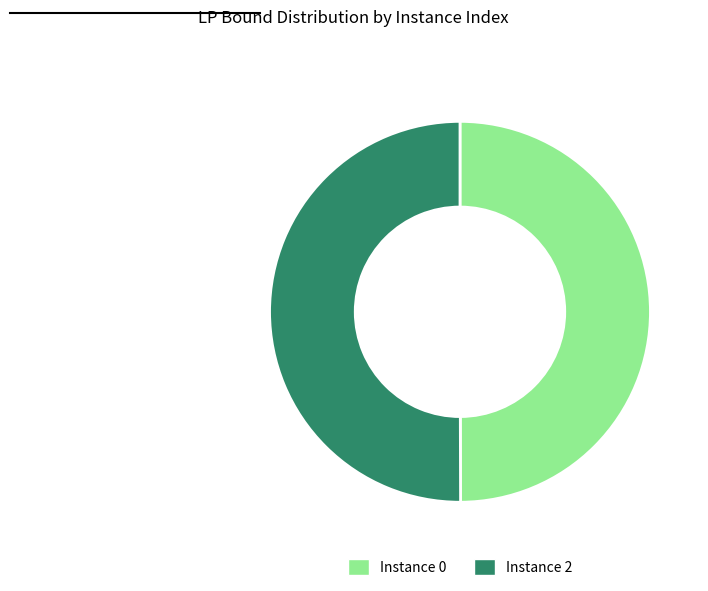

Is it true that Instance 2 is 44% of the pie?

False